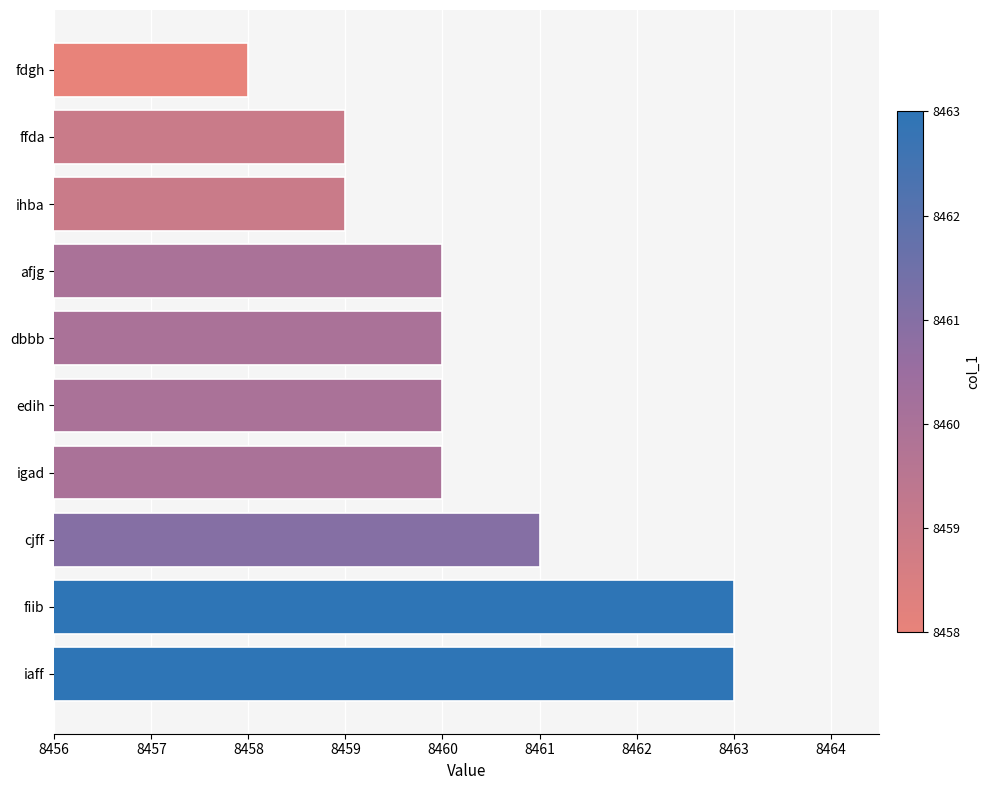

What is the difference between the maximum and minimum values?

5